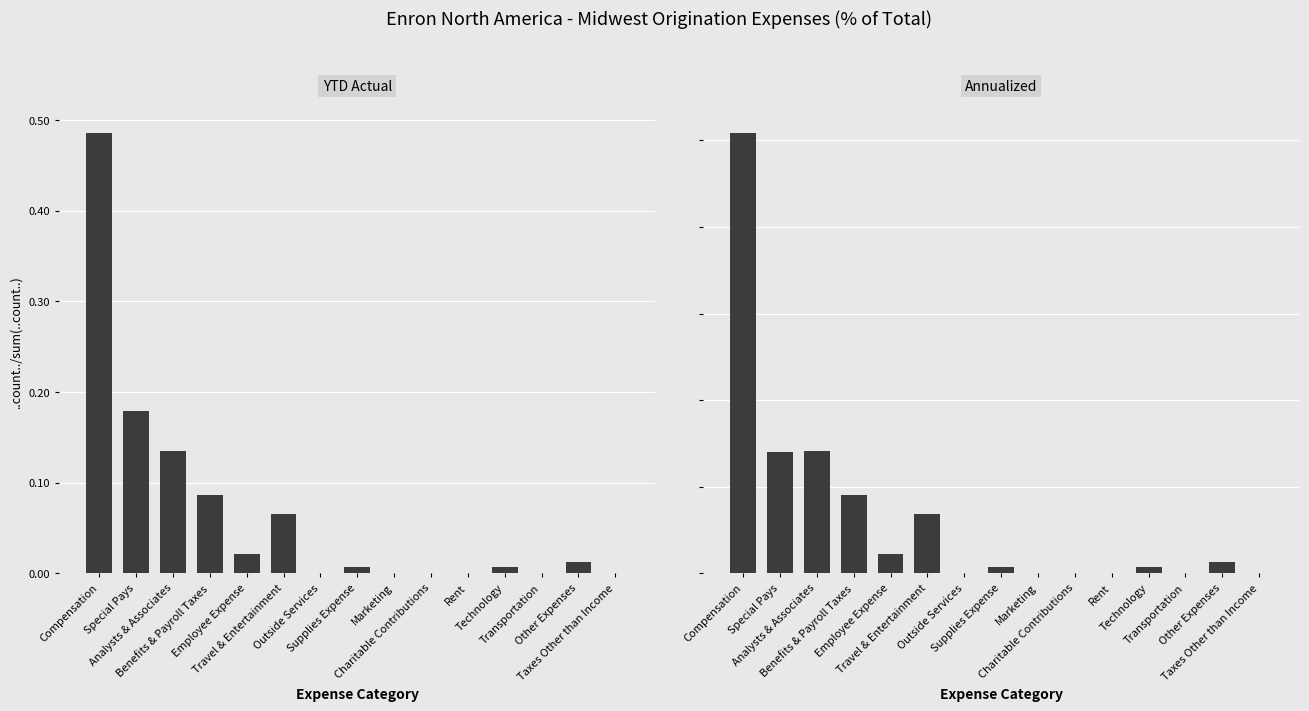

What position from the left is Benefits & Payroll Taxes?

4